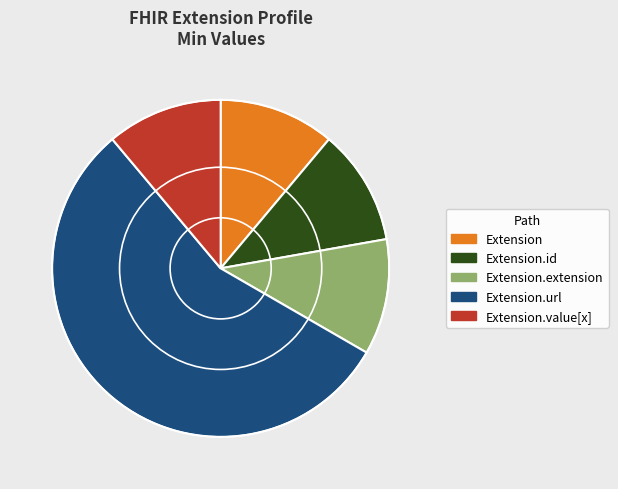

Which slice is the largest?

Extension.url